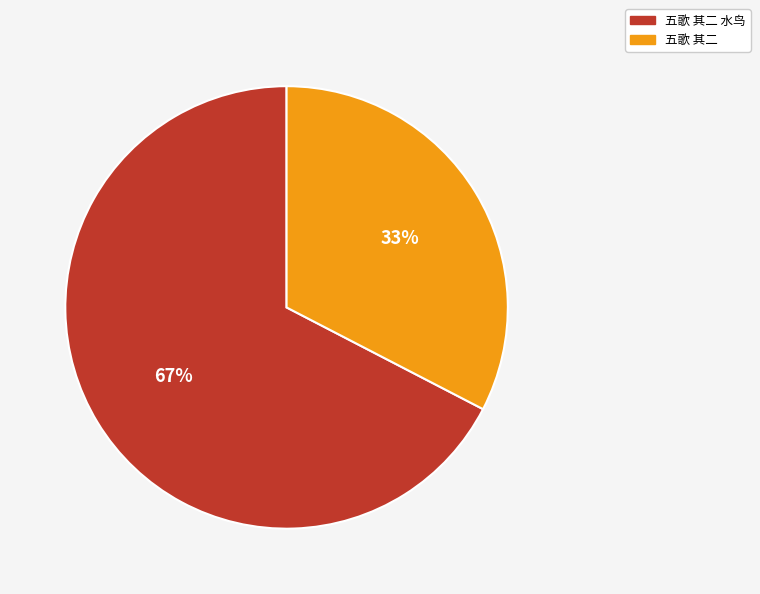

Is the sum of 五歌 其二 and 五歌 其二 水鸟 greater than half?

Yes